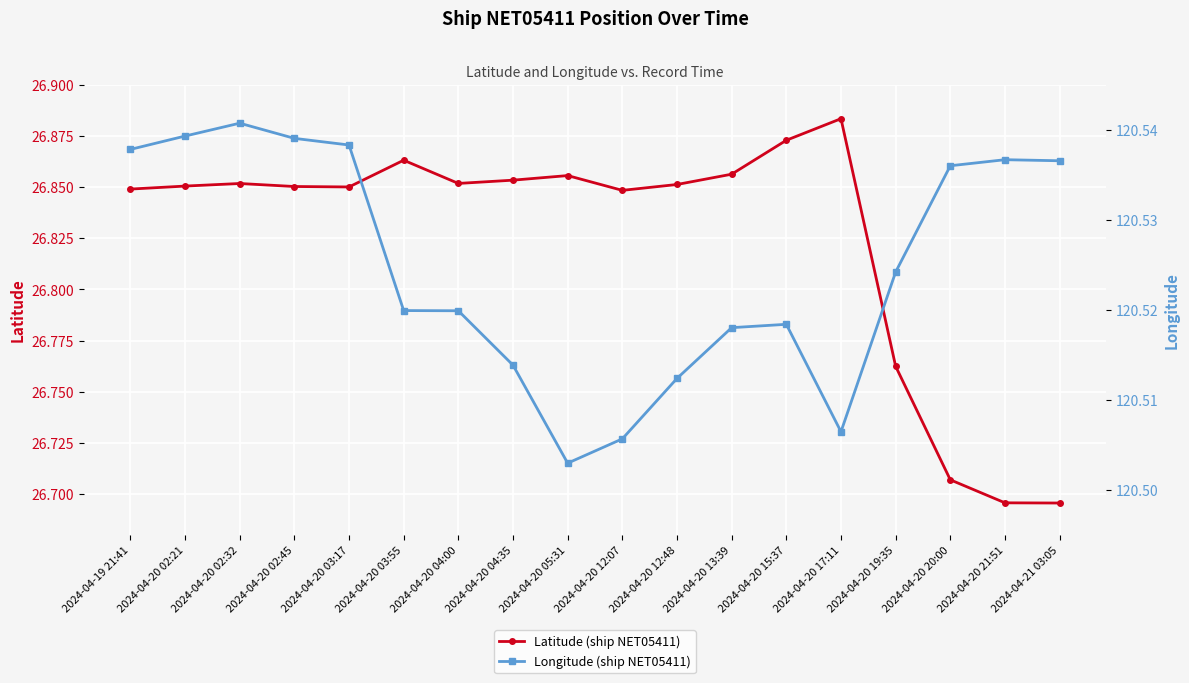

Reading right to left, what are all the values shown in this chart?

Latitude: 2024-04-21 03:05=26.7	2024-04-20 21:51=26.7	2024-04-20 20:00=26.7	2024-04-20 19:35=26.8	2024-04-20 17:11=26.9	2024-04-20 15:37=26.9	2024-04-20 13:39=26.9	2024-04-20 12:48=26.9	2024-04-20 12:07=26.8	2024-04-20 05:31=26.9	2024-04-20 04:35=26.9	2024-04-20 04:00=26.9	2024-04-20 03:55=26.9	2024-04-20 03:17=26.9	2024-04-20 02:45=26.9	2024-04-20 02:32=26.9	2024-04-20 02:21=26.9	2024-04-19 21:41=26.8
Longitude: 2024-04-21 03:05=120.5	2024-04-20 21:51=120.5	2024-04-20 20:00=120.5	2024-04-20 19:35=120.5	2024-04-20 17:11=120.5	2024-04-20 15:37=120.5	2024-04-20 13:39=120.5	2024-04-20 12:48=120.5	2024-04-20 12:07=120.5	2024-04-20 05:31=120.5	2024-04-20 04:35=120.5	2024-04-20 04:00=120.5	2024-04-20 03:55=120.5	2024-04-20 03:17=120.5	2024-04-20 02:45=120.5	2024-04-20 02:32=120.5	2024-04-20 02:21=120.5	2024-04-19 21:41=120.5